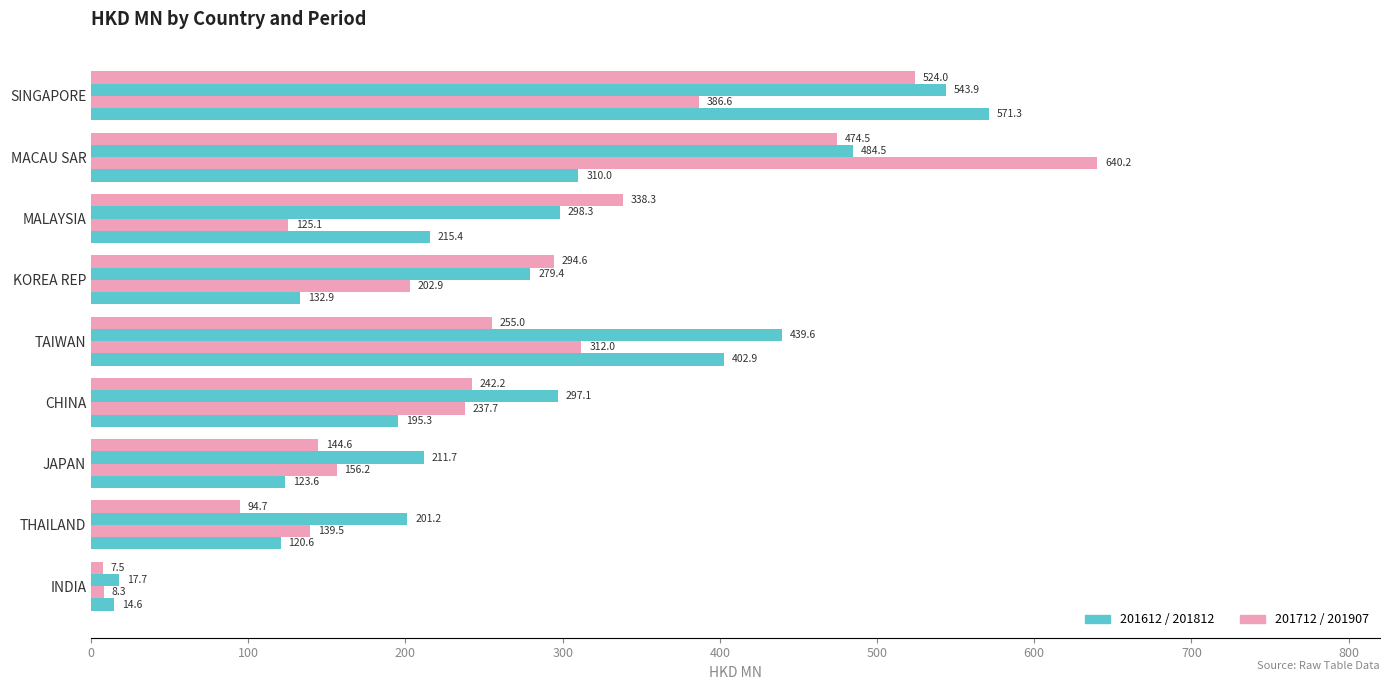

Reading left to right, transcribe all the data shown in this chart.

201612: SINGAPORE=571.3	MACAU SAR=310.0	MALAYSIA=215.4	KOREA REP=132.9	TAIWAN=402.9	CHINA=195.3	JAPAN=123.6	THAILAND=120.6	INDIA=14.6
201712: SINGAPORE=386.6	MACAU SAR=640.2	MALAYSIA=125.1	KOREA REP=202.9	TAIWAN=312.0	CHINA=237.7	JAPAN=156.2	THAILAND=139.5	INDIA=8.3
201812: SINGAPORE=543.9	MACAU SAR=484.5	MALAYSIA=298.3	KOREA REP=279.4	TAIWAN=439.6	CHINA=297.1	JAPAN=211.7	THAILAND=201.2	INDIA=17.7
201907: SINGAPORE=524.0	MACAU SAR=474.5	MALAYSIA=338.3	KOREA REP=294.6	TAIWAN=255.0	CHINA=242.2	JAPAN=144.6	THAILAND=94.7	INDIA=7.5